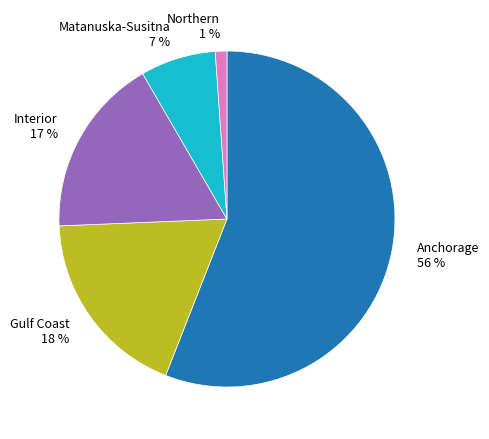

Rank the categories by value from lowest to highest.

Northern, Matanuska-Susitna, Interior, Gulf Coast, Anchorage